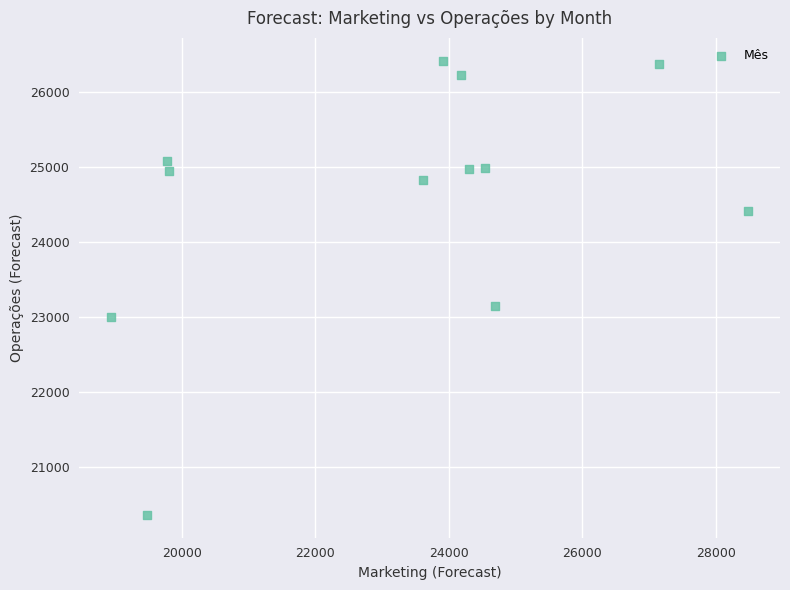

What Y value in the scatter plot is closest to 23385?

23139.0